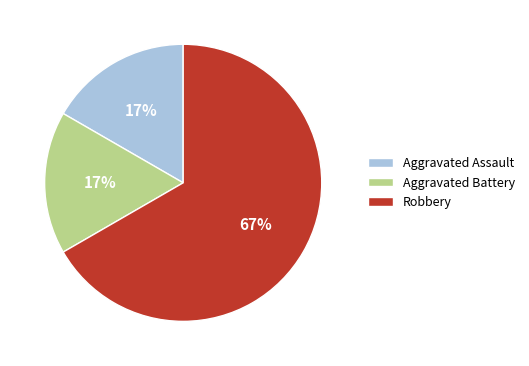

Combined, do Aggravated Assault and Aggravated Battery account for over 50%?

No